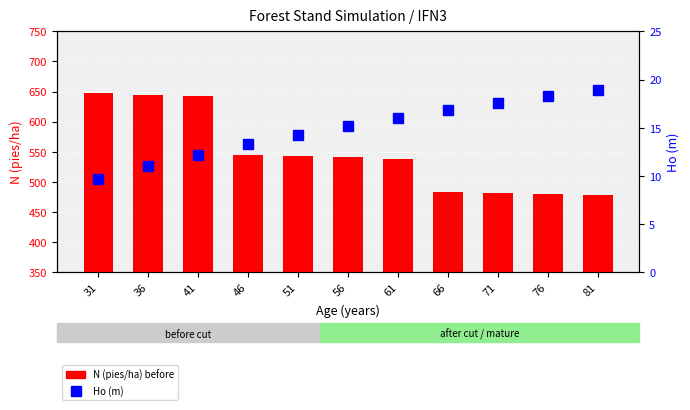

How many groups of bars are there?

11